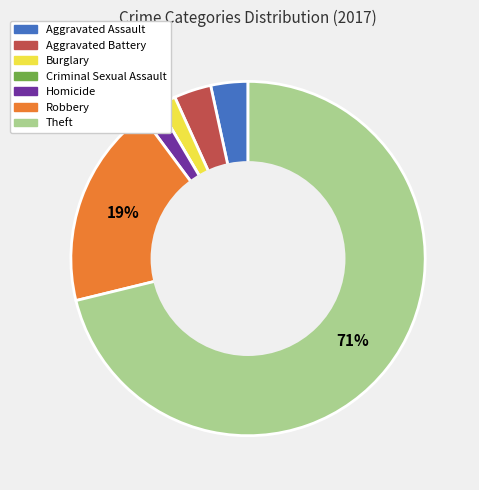

Which has a higher value, Homicide or Aggravated Assault?

Aggravated Assault